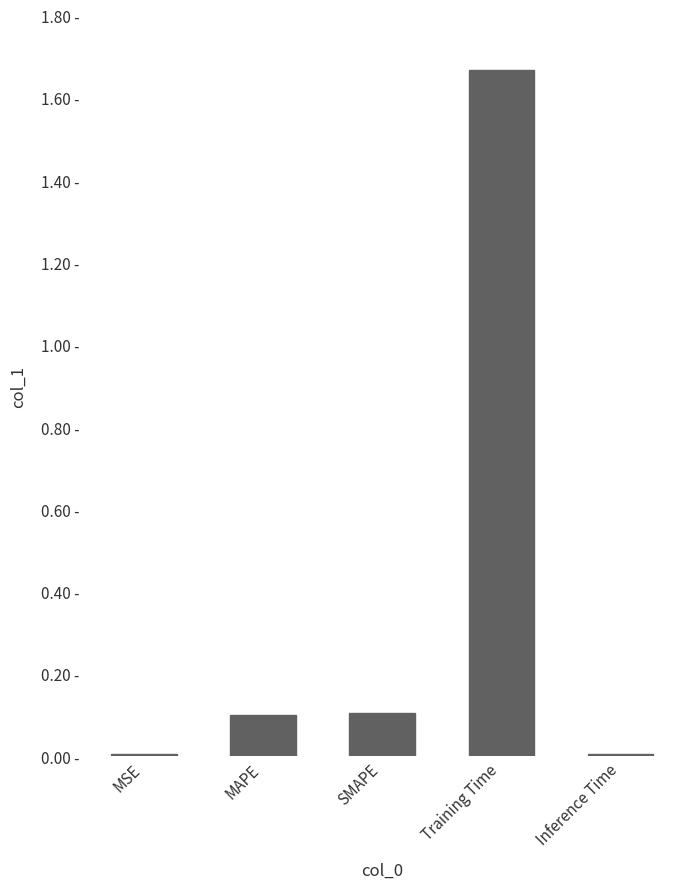

At which category does the chart reach its minimum across all series?

MSE